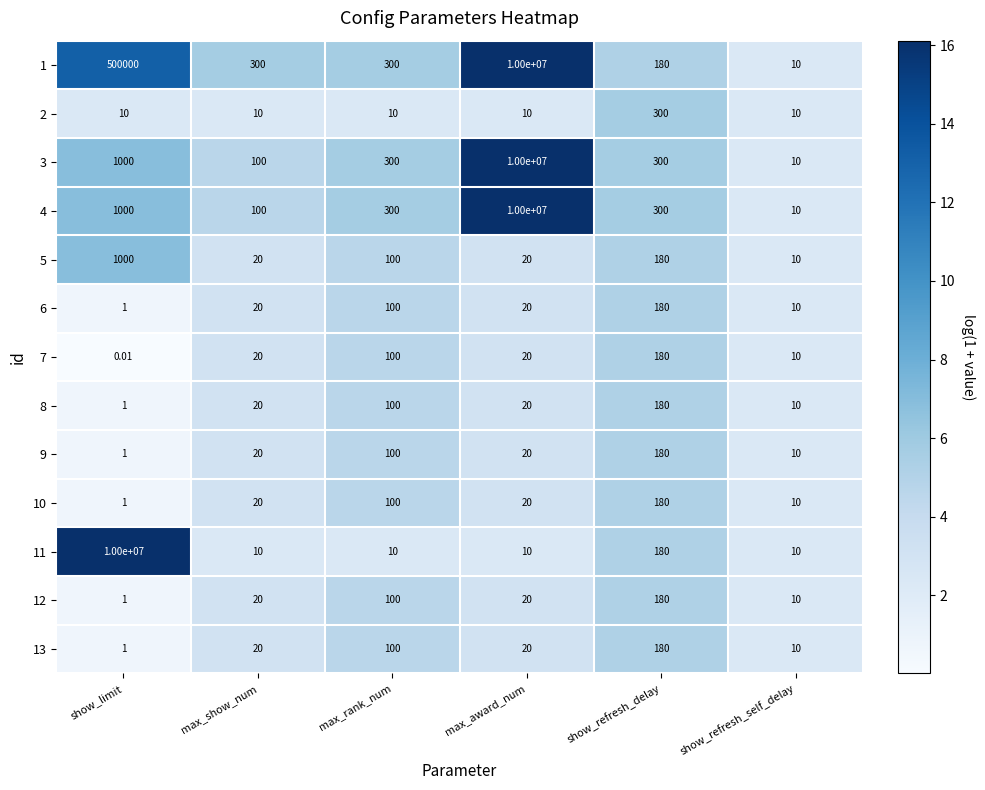

At which category does the chart reach its minimum across all series?

show_limit